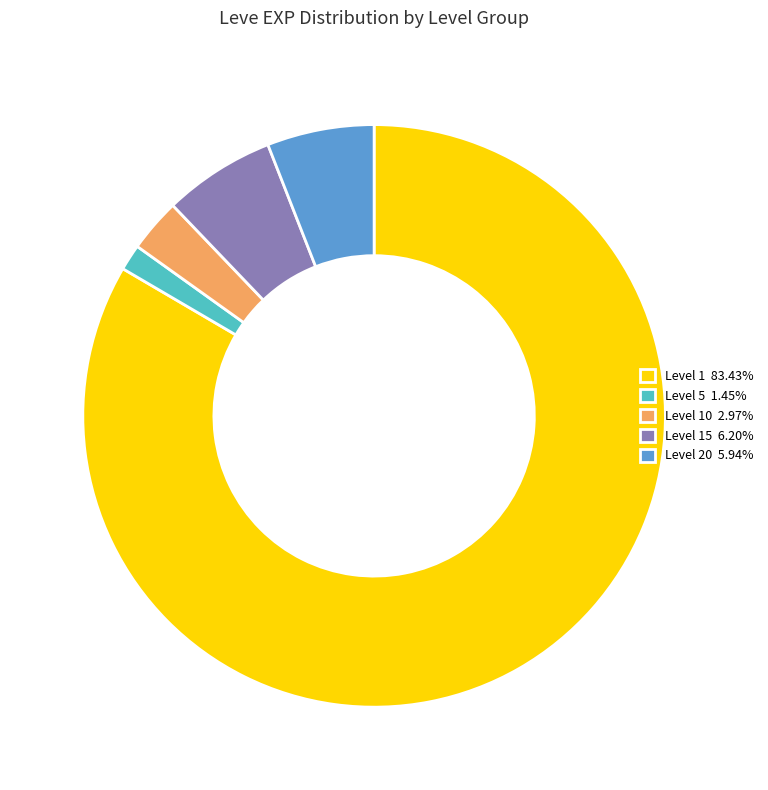

What is the ratio of the value at Level 15 6.20% to the value at Level 20 5.94%?

1.0